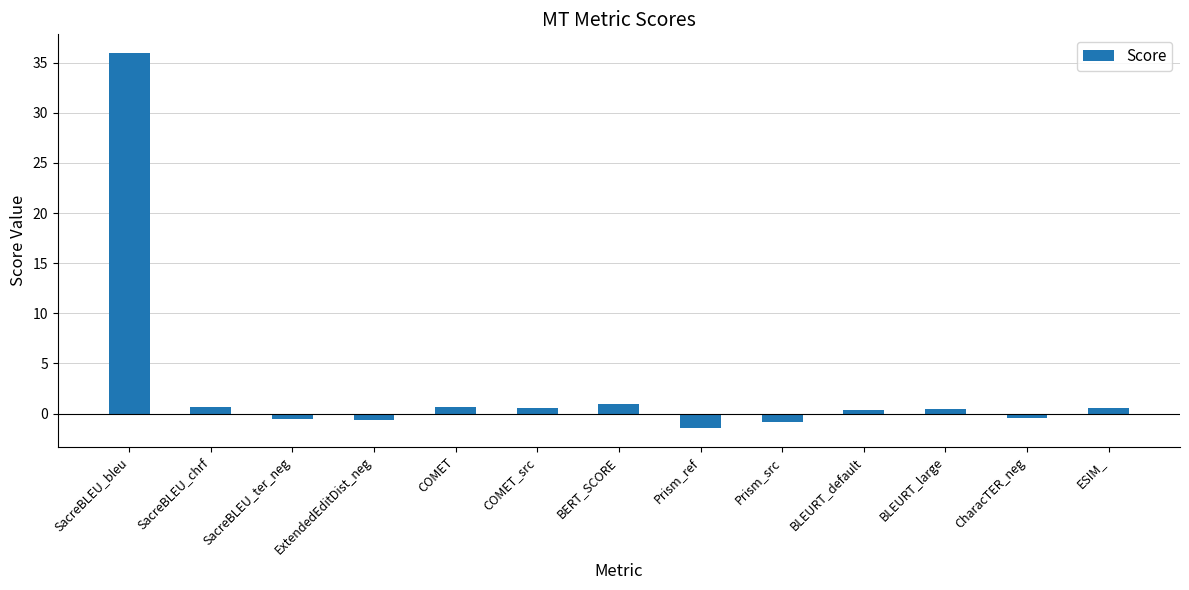

What is the average value?

2.8